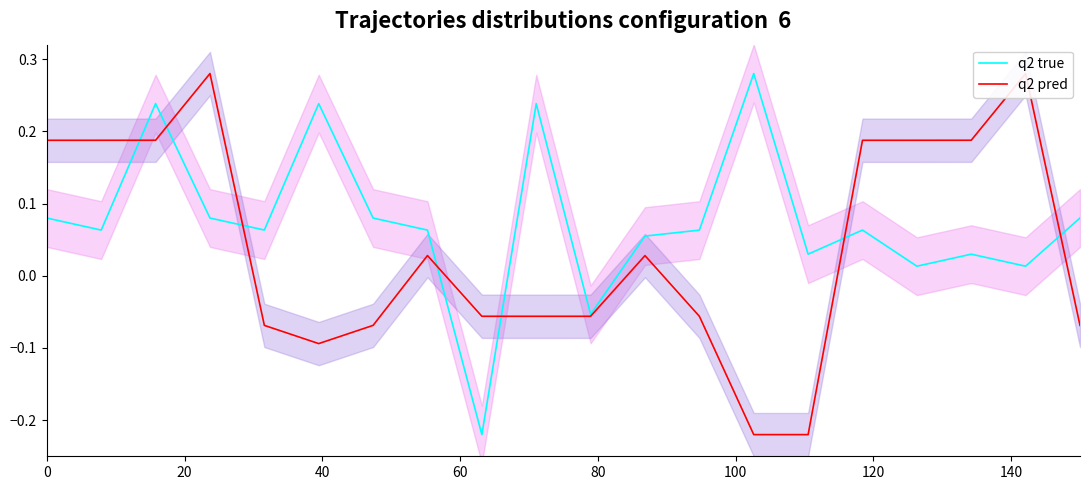

How many interior local valleys does the q2 pred series have?

3